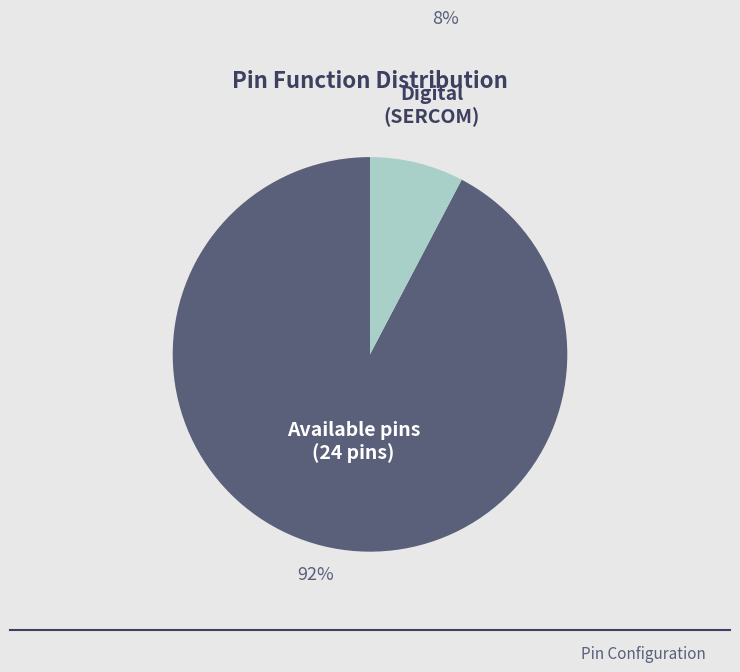

How many slices are in this pie chart?

2